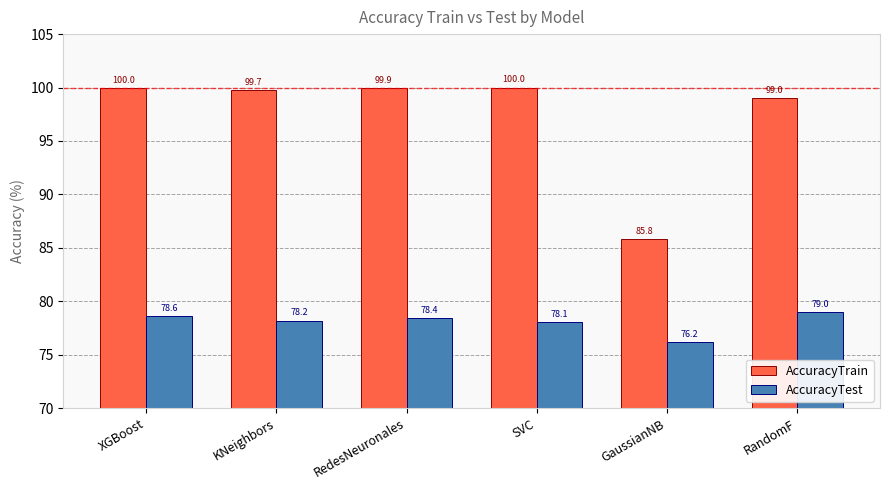

Reading left to right, extract all data points from this chart.

AccuracyTrain: 100.0	99.7	99.9	100.0	85.8	99.0
AccuracyTest: 78.6	78.2	78.4	78.1	76.2	79.0